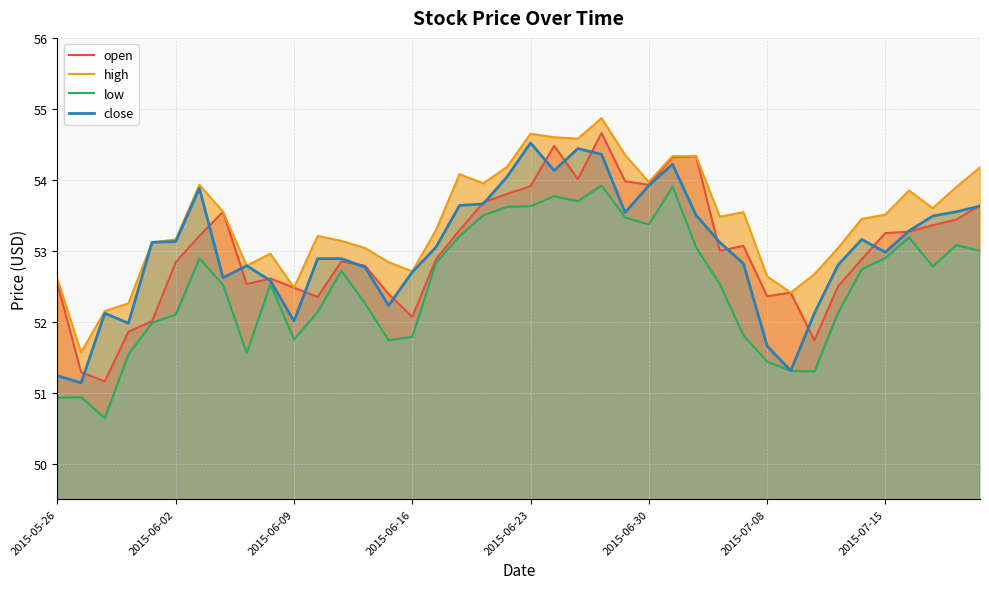

What is the lowest value of the open series?

51.2